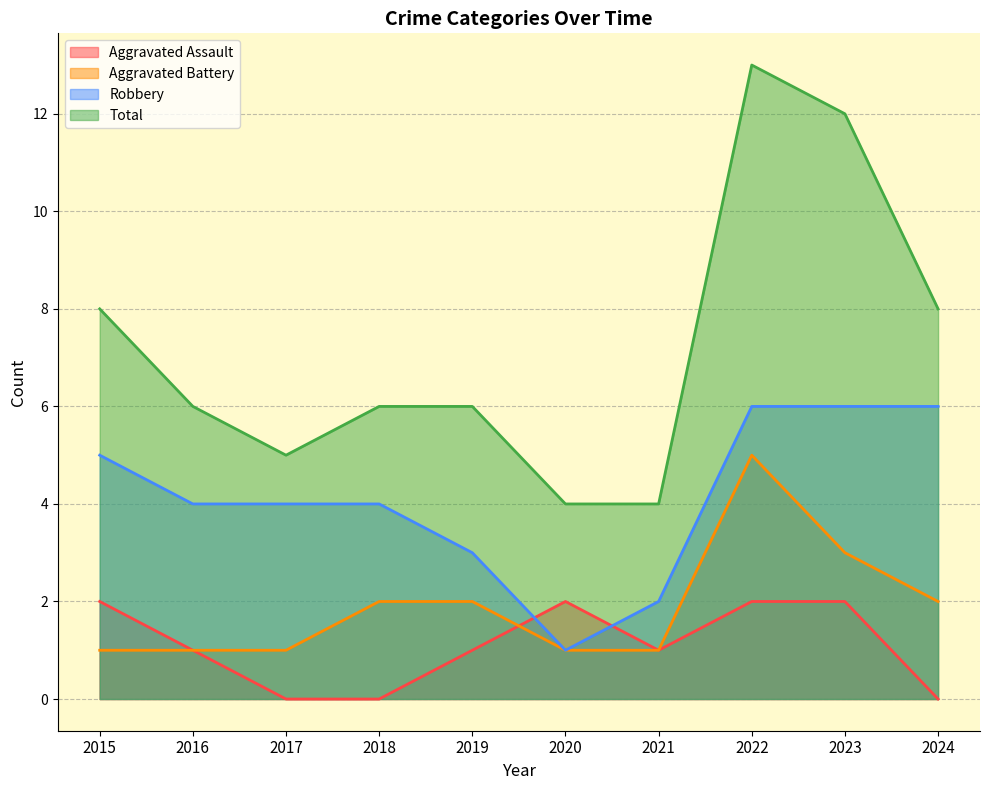

How many Aggravated Assault values are between 0 and 2?

10